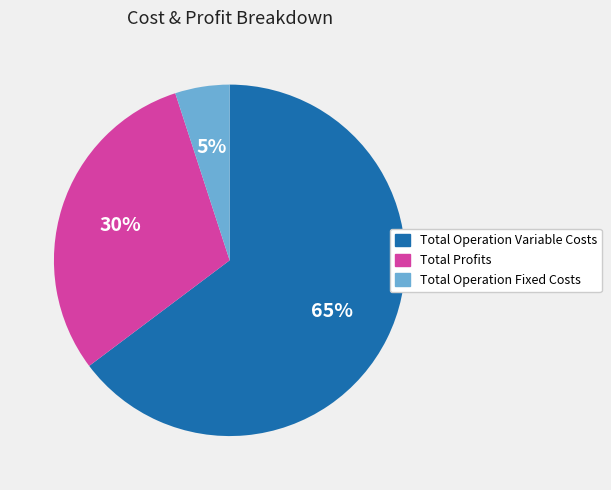

To the nearest percent, what is the difference between the largest and smallest slice percentages?

60%